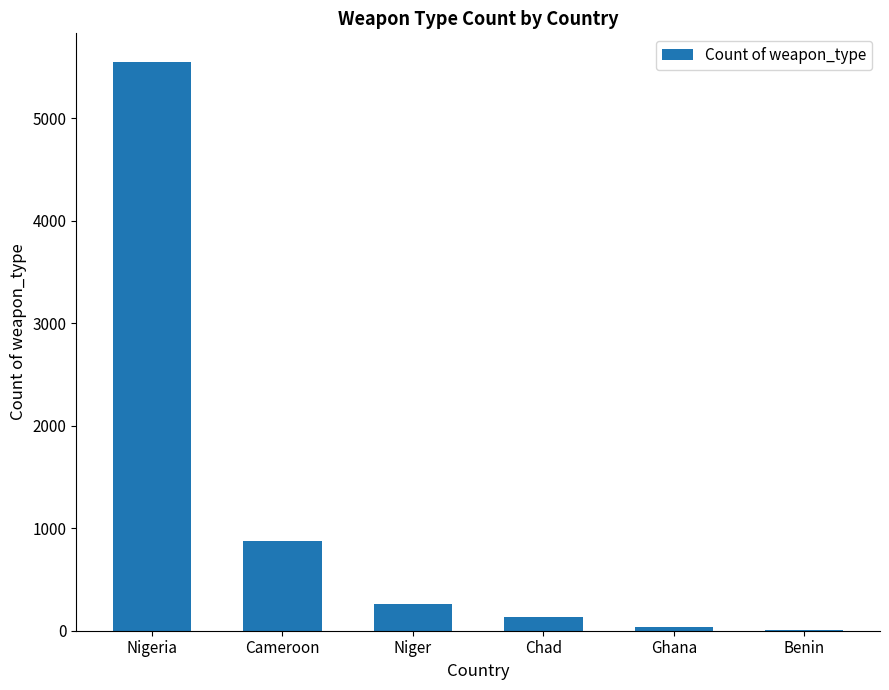

What is the maximum value shown in the chart?

5550